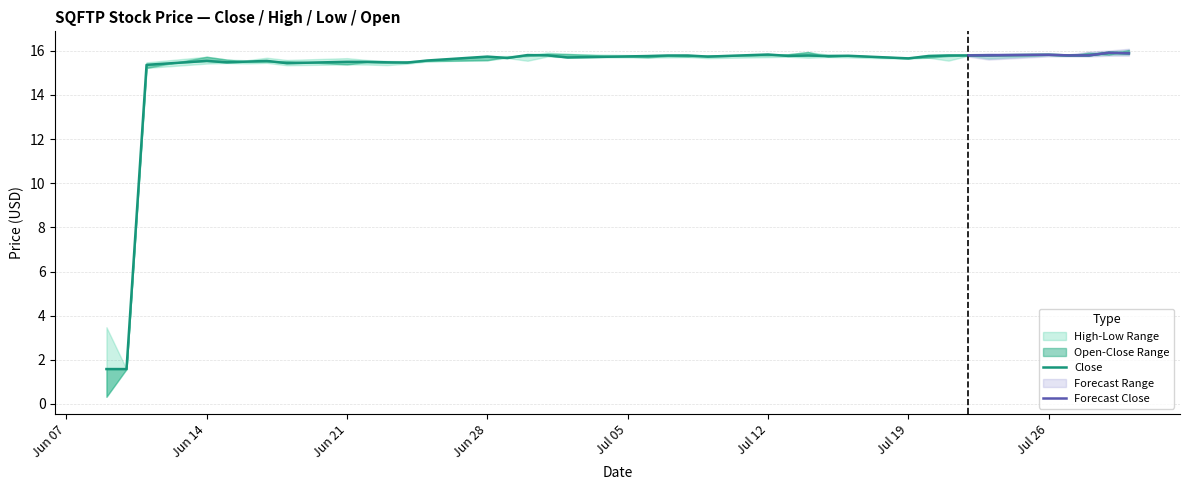

True or false: Low and Close intersect in this chart.

False